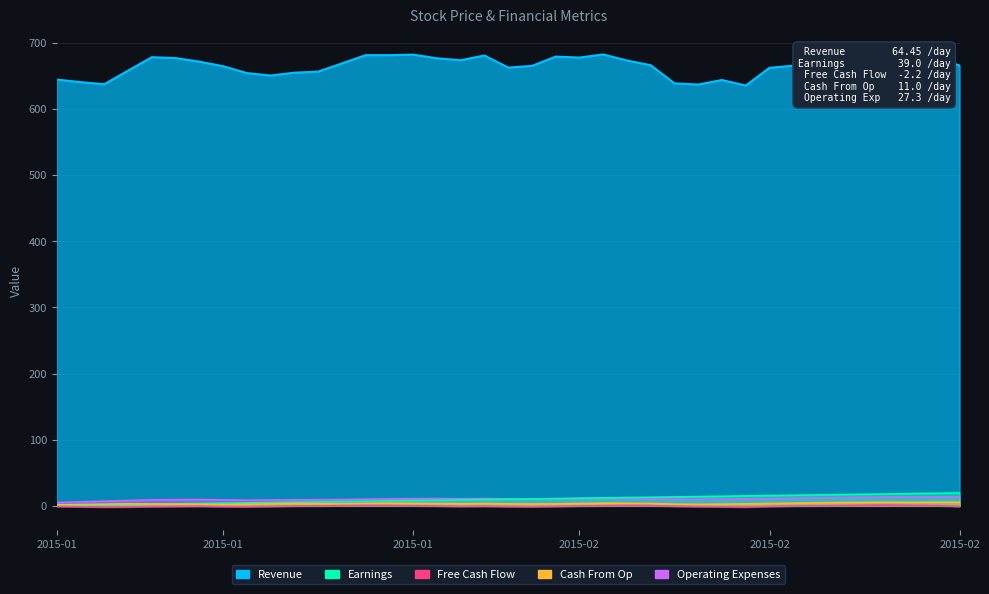

At 2015-01-21, list the series in order from smallest to largest.

Free Cash Flow, Cash From Op, Earnings, Operating Expenses, Revenue